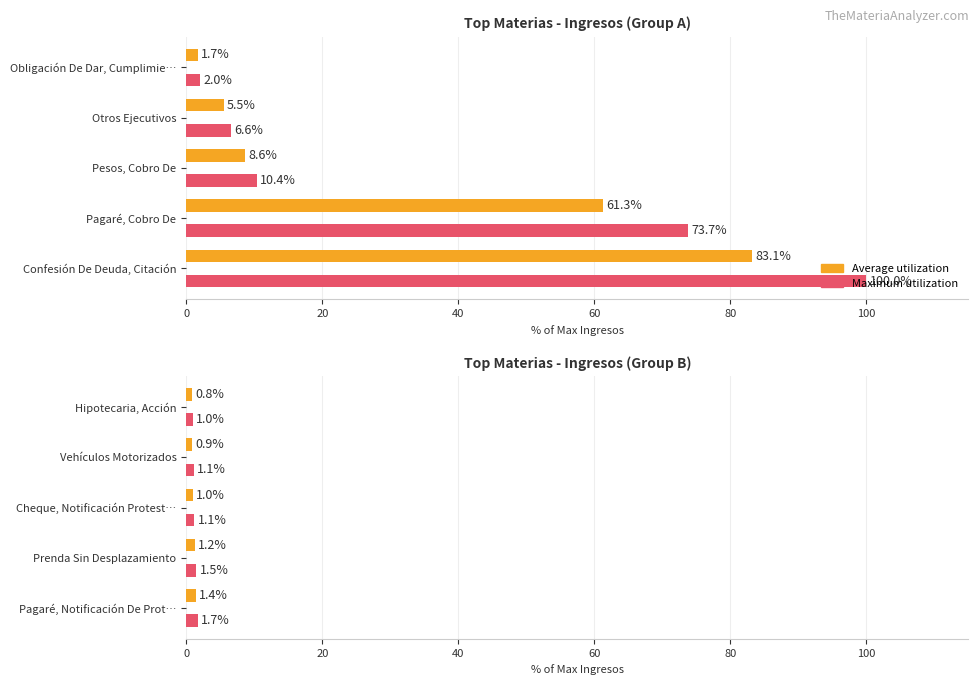

Which series has the widest spread of values?

Maximum utilization